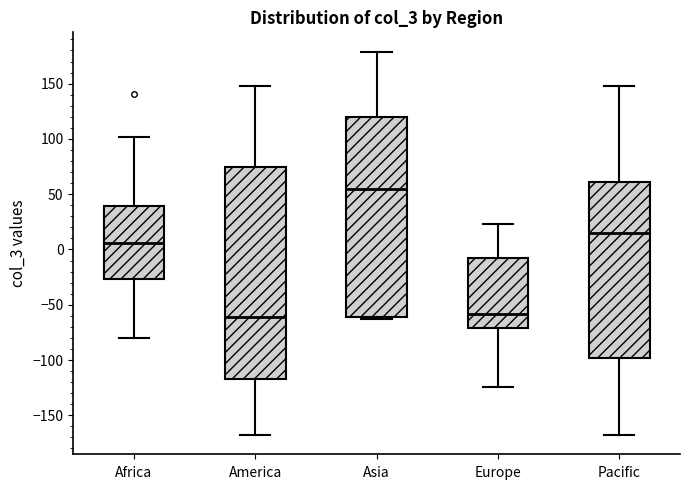

Reading left to right, transcribe this box plot: for each box, give where its median line is, the range the box spans, and where its two whiskers end, as read against the y-axis. The values are not printed on the chart, so give them approximately, as read against the axis.

Africa: median 5, box -25 to 40, whiskers -80 to 100
America: median -60, box -115 to 75, whiskers -170 to 150
Asia: median 55, box -60 to 120, whiskers -65 to 180
Europe: median -60, box -70 to -5, whiskers -125 to 25
Pacific: median 15, box -100 to 60, whiskers -170 to 150